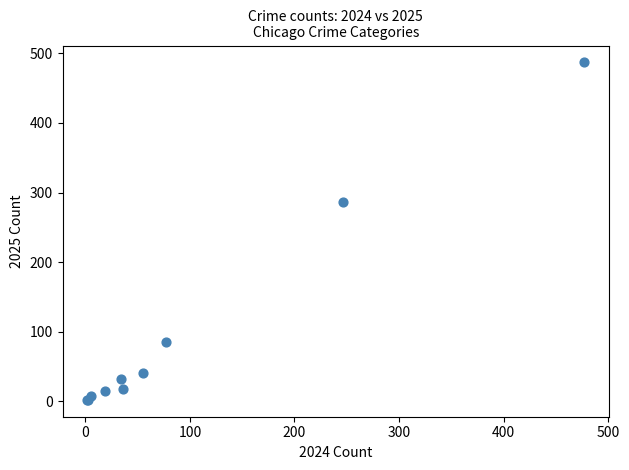

What Y value in the scatter plot is closest to 244?

286